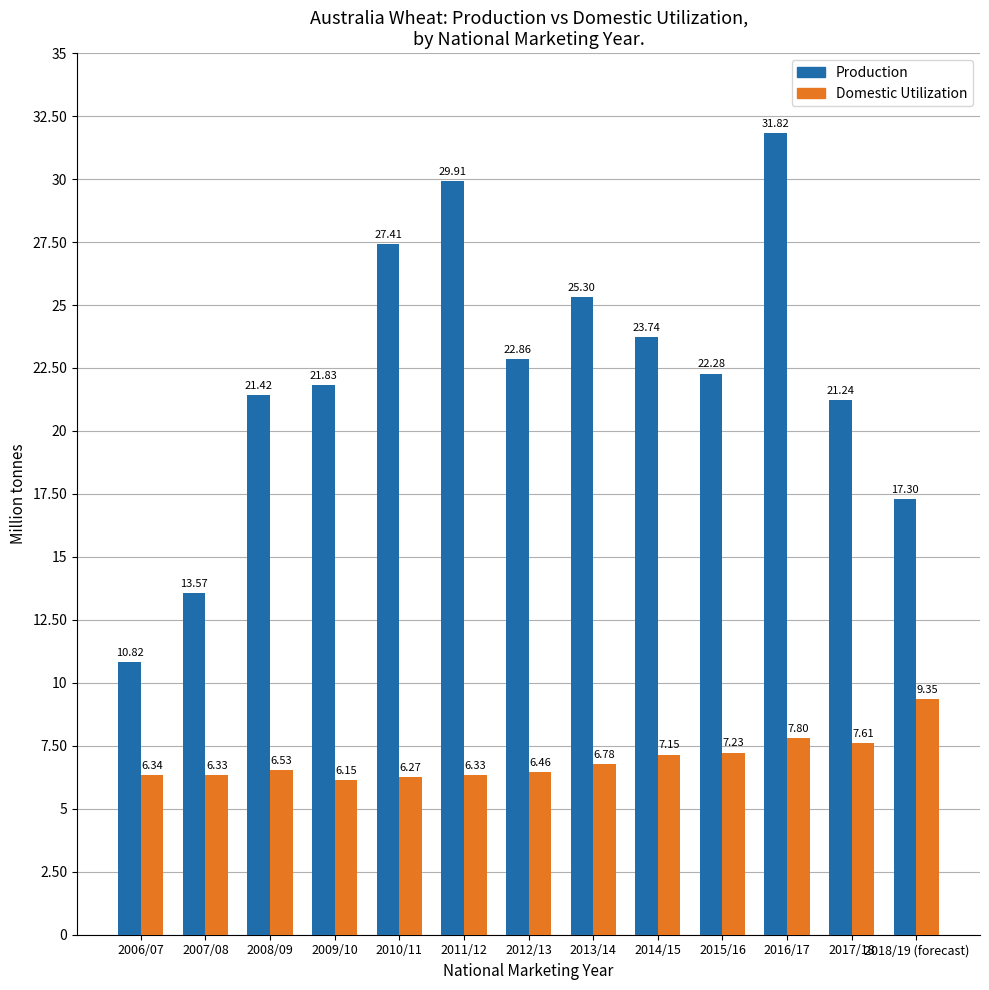

What is the sum of all Production values?

289.5